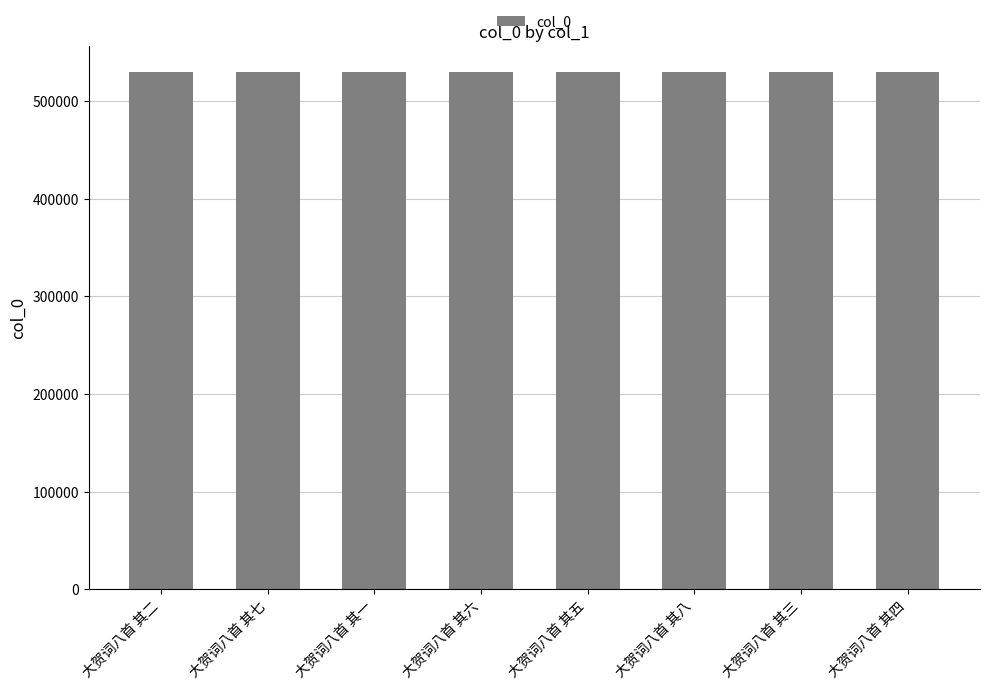

What is the sum of all values?

4237428